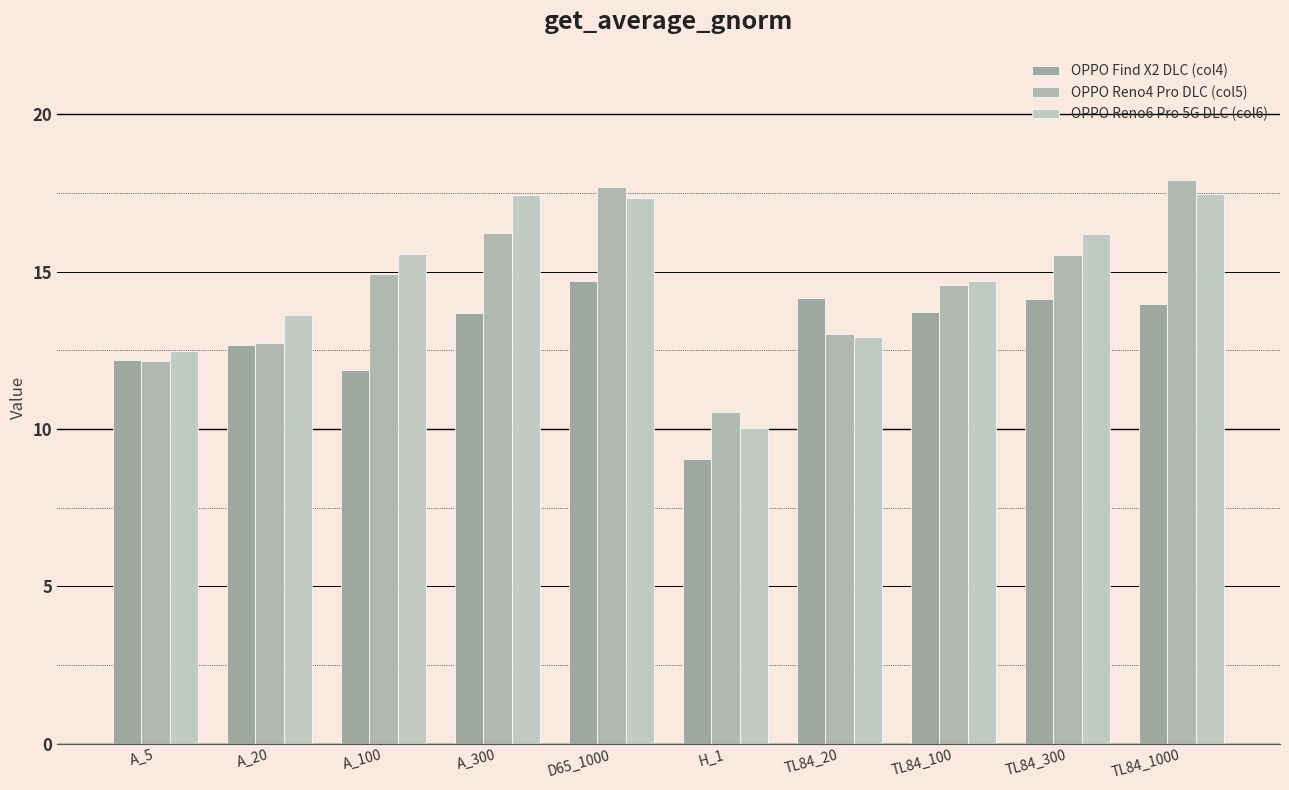

What is the lowest value of the OPPO Reno6 Pro 5G DLC (col6) series?

10.0